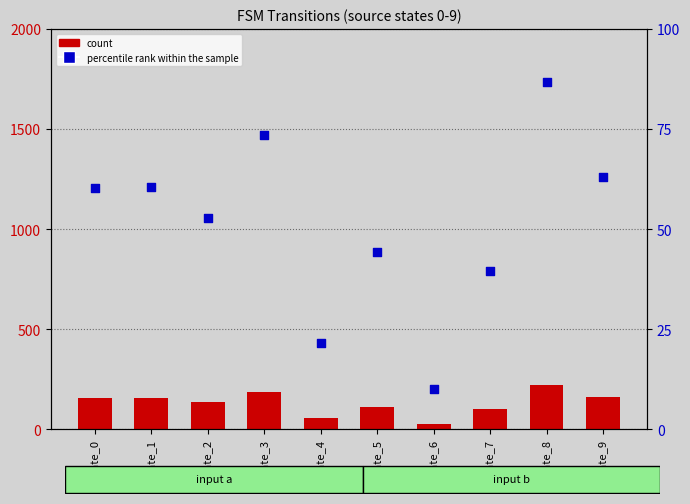

At which category is the sum across all series the highest?

State_8